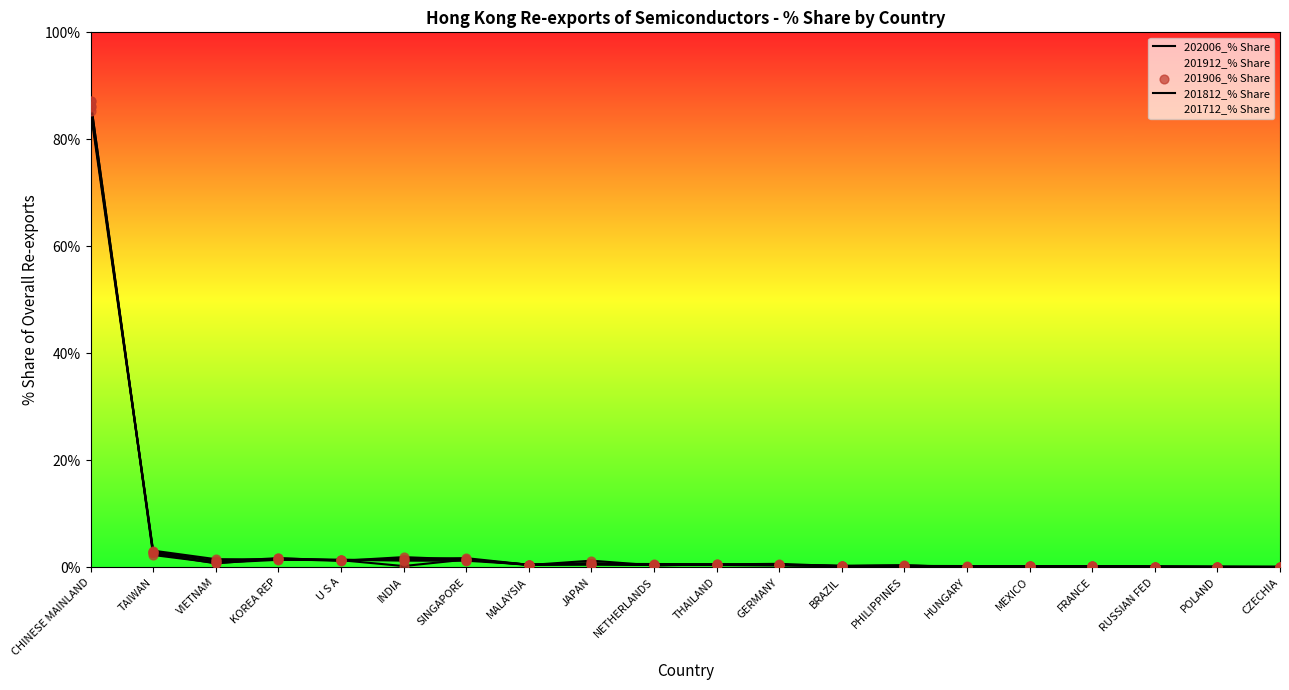

Which series has the largest total across all categories?

201912_% Share